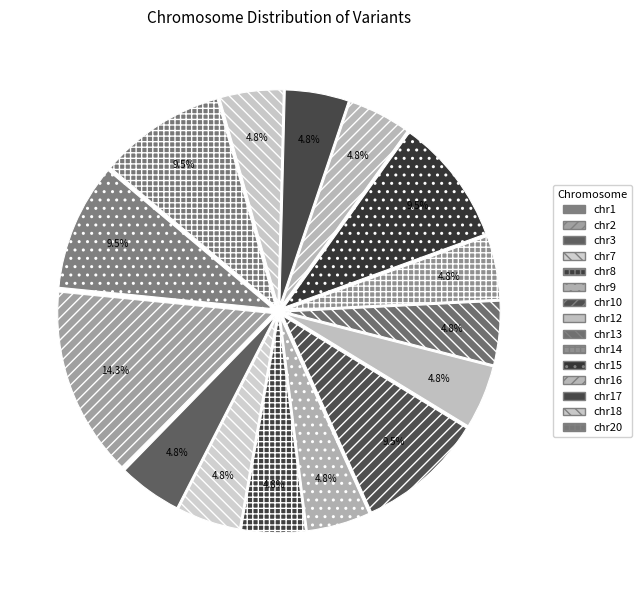

Rank the categories by value from highest to lowest.

chr2, chr1, chr10, chr15, chr20, chr3, chr7, chr8, chr9, chr12, chr13, chr14, chr16, chr17, chr18